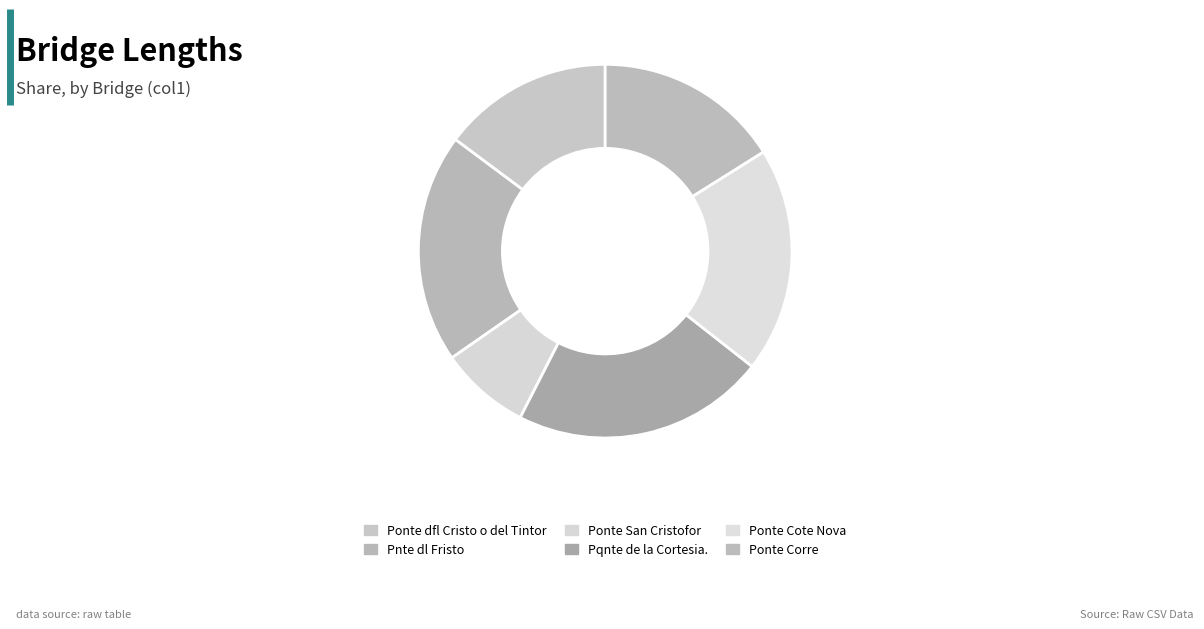

Count the number of slices in the pie.

6